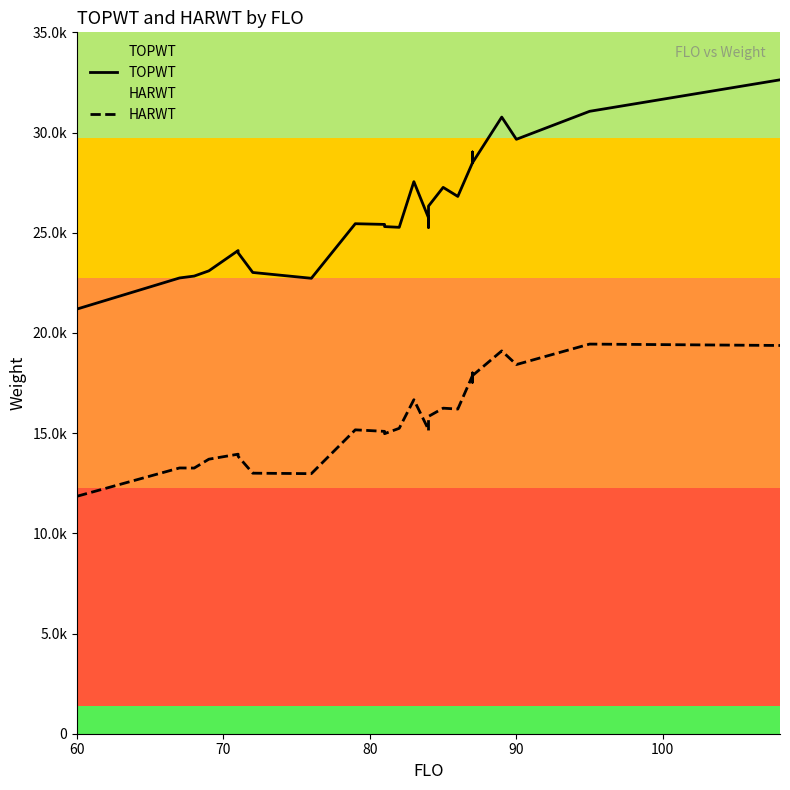

What are all the series names shown in the legend?

TOPWT, HARWT